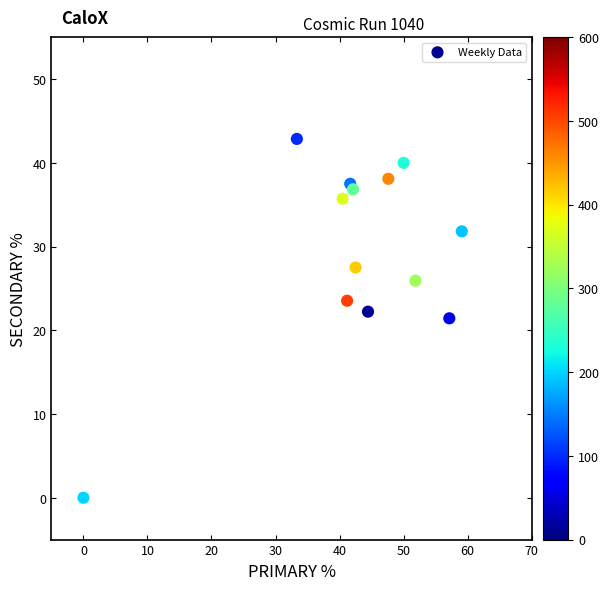

What is the range of Y values (max minus min)?

42.9